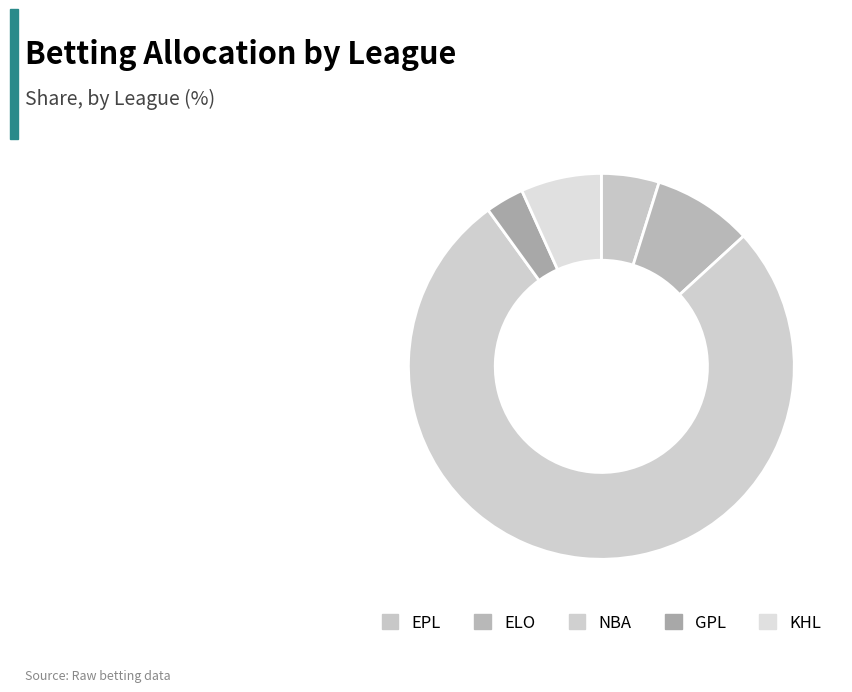

Count the number of slices in the pie.

5